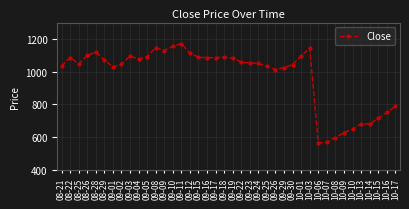

What is the sum of the values at 09-10 and 10-01?

2250.2